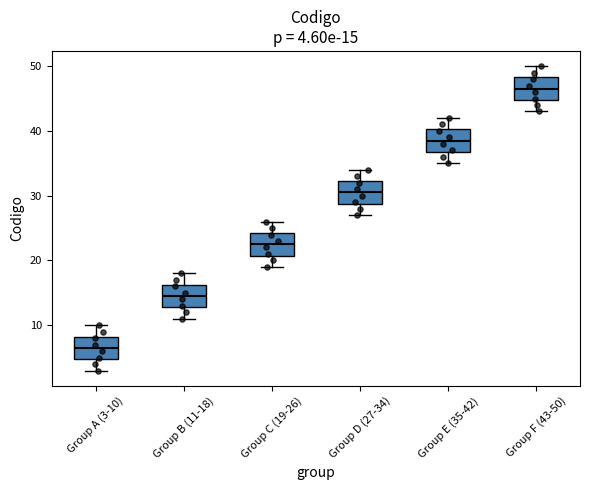

Which box's median line is the lowest?

Group A (3-10)